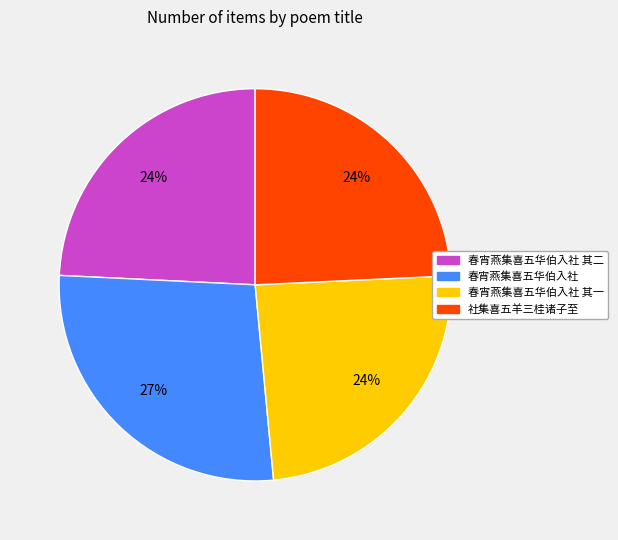

Is it true that 社集喜五羊三桂诸子至 is 24% of the pie?

True